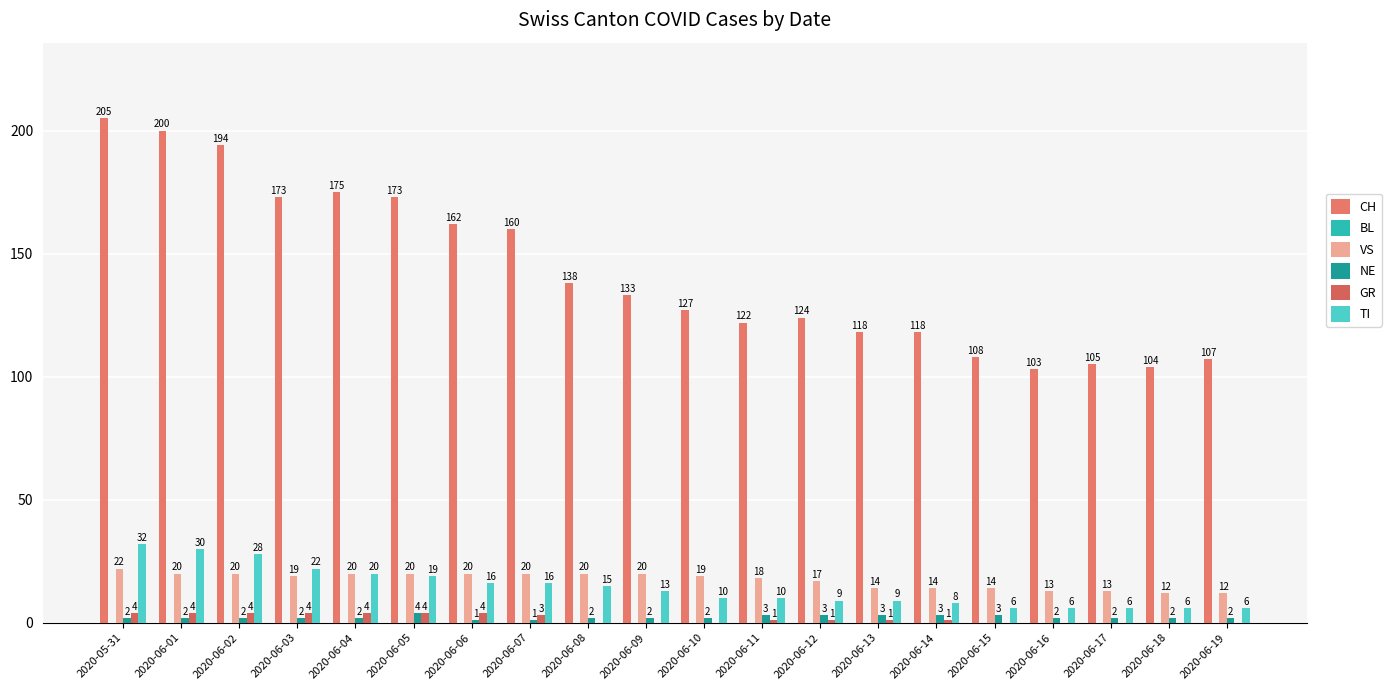

What is the total value across all series at 2020-06-03?

220